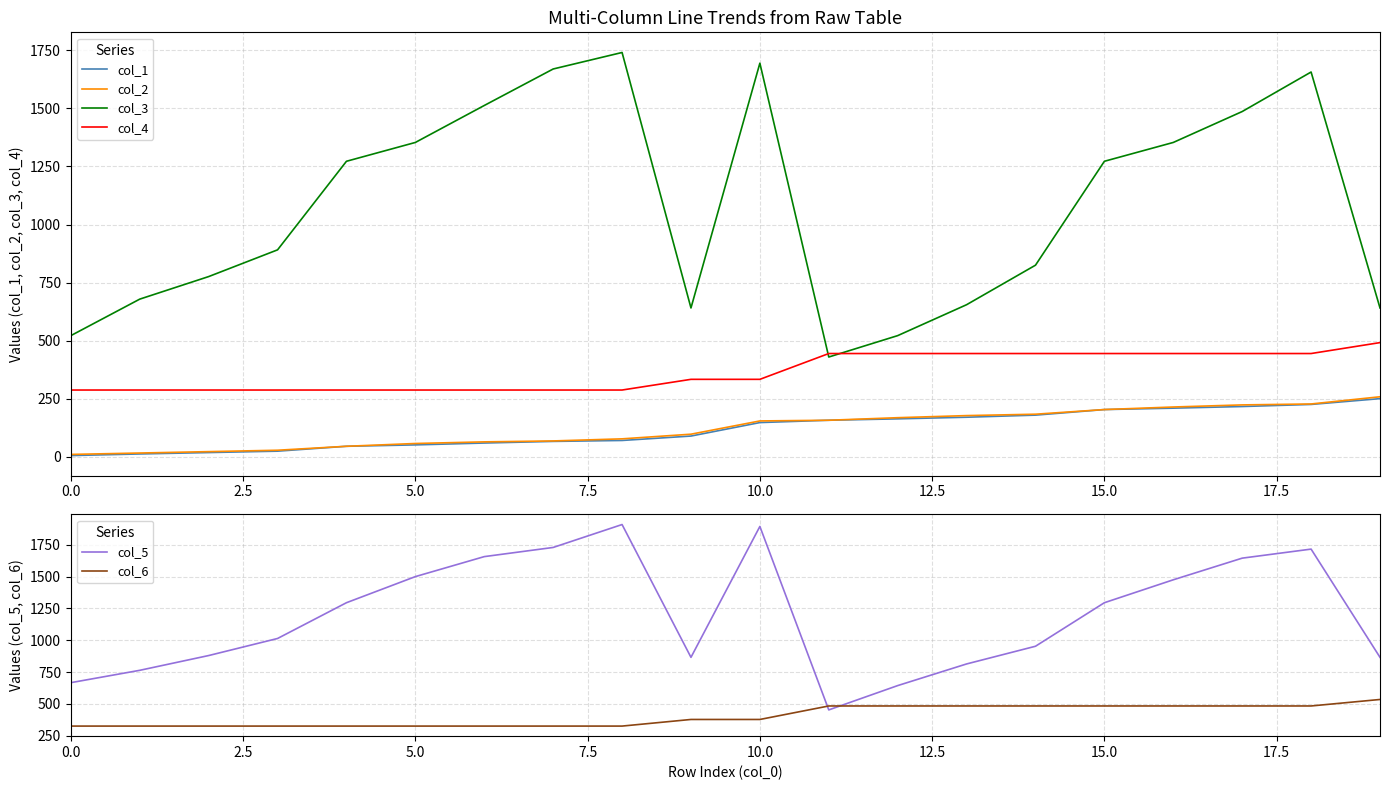

How many lines are shown in the chart?

6